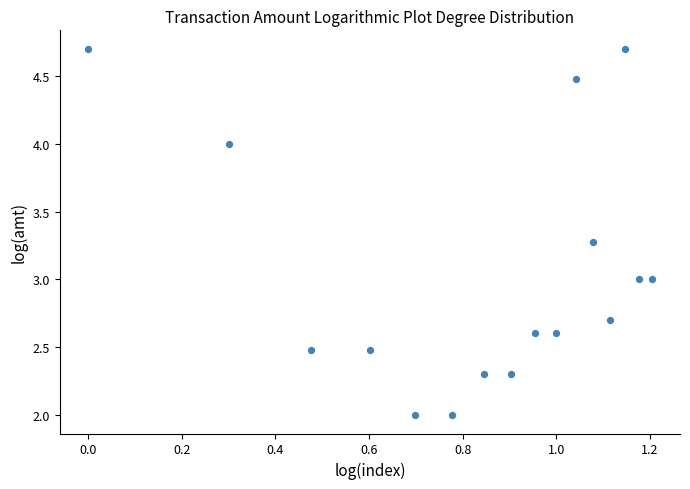

What is the range of X values (max minus min)?

1.2